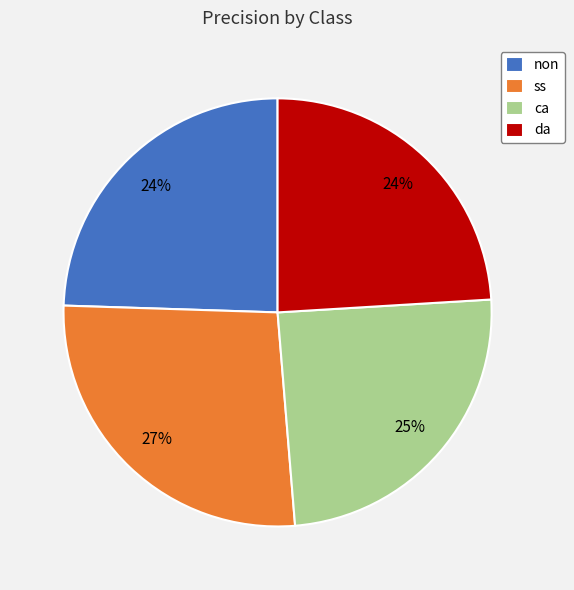

To the nearest percent, what is the difference between the ss and da slice percentages?

3%